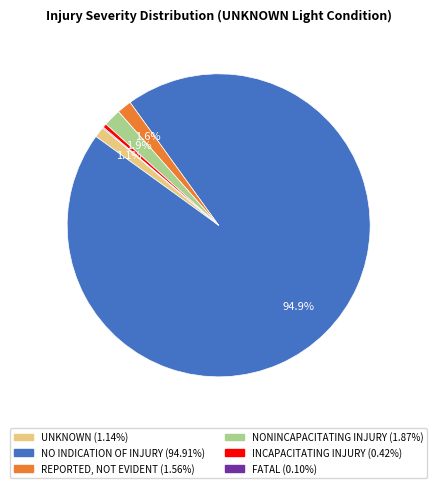

Is it true that NONINCAPACITATING INJURY is 2% of the pie?

True